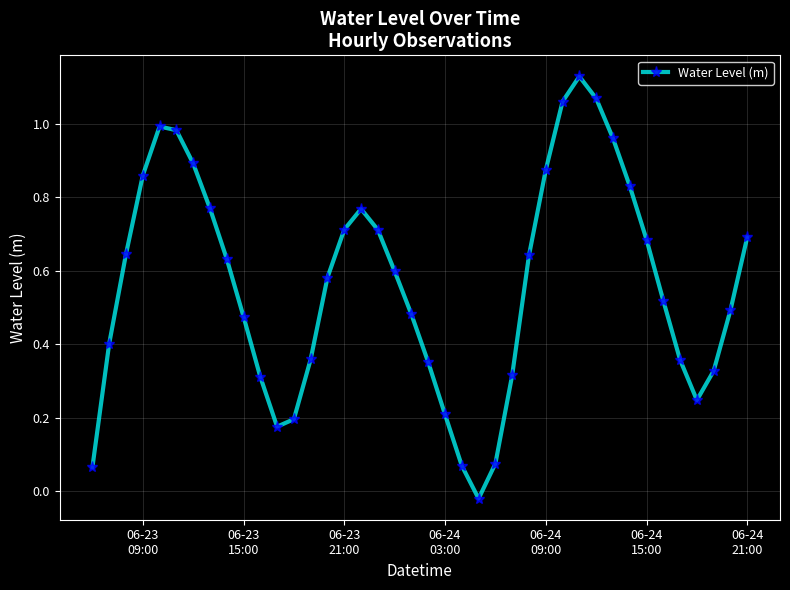

How many values exceed 0?

39